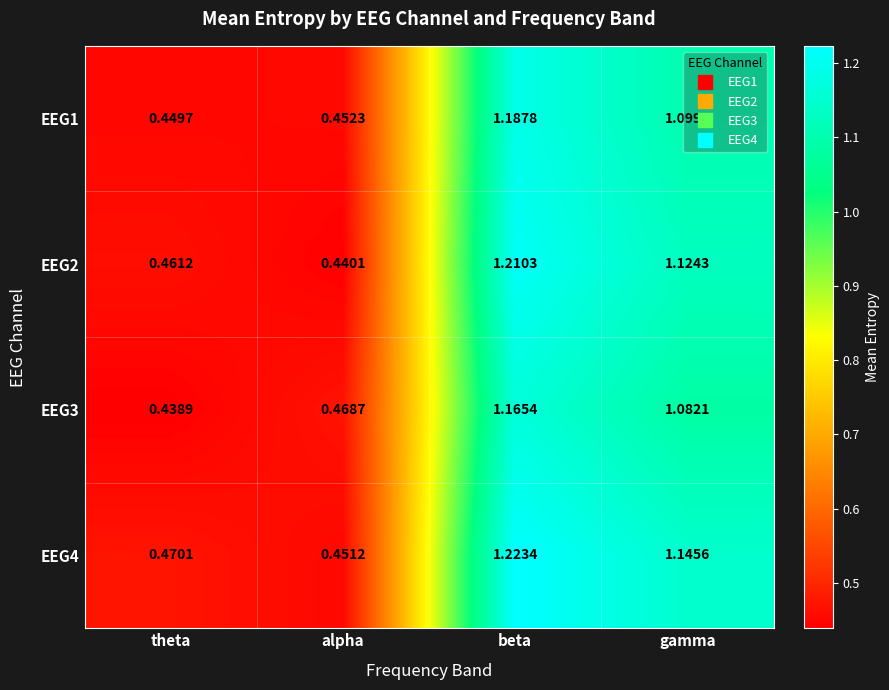

Where does the EEG2 series first go above 1?

beta